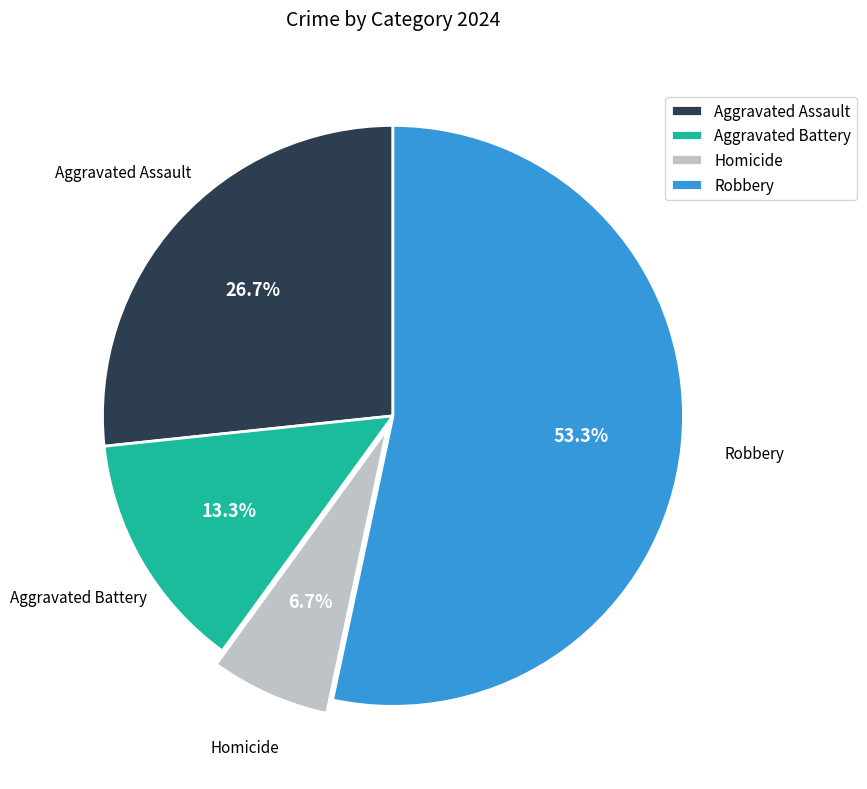

To the nearest percent, what portion does Homicide represent?

7%